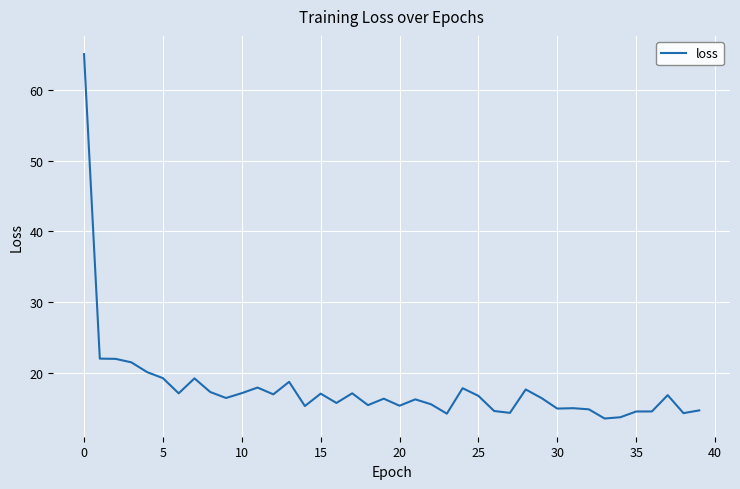

What is the smallest value displayed?

13.6